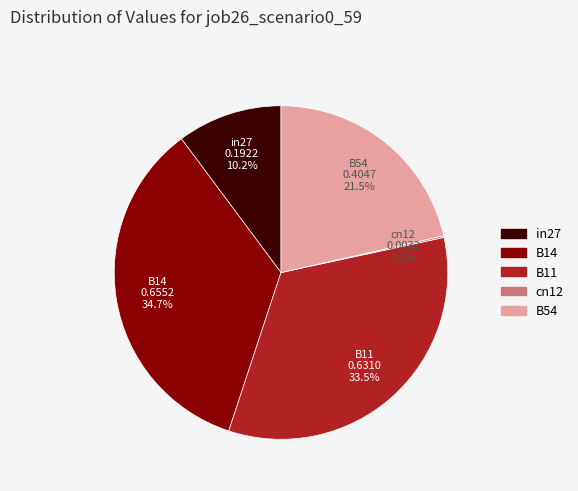

Combined, do B11 and B14 account for over 50%?

Yes